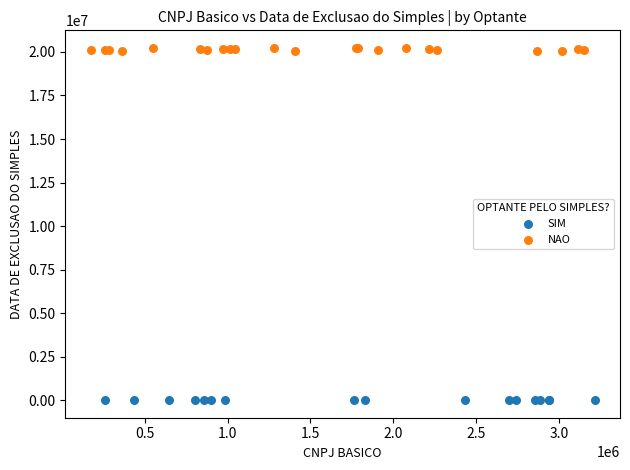

Which series reaches the maximum Y coordinate?

NAO